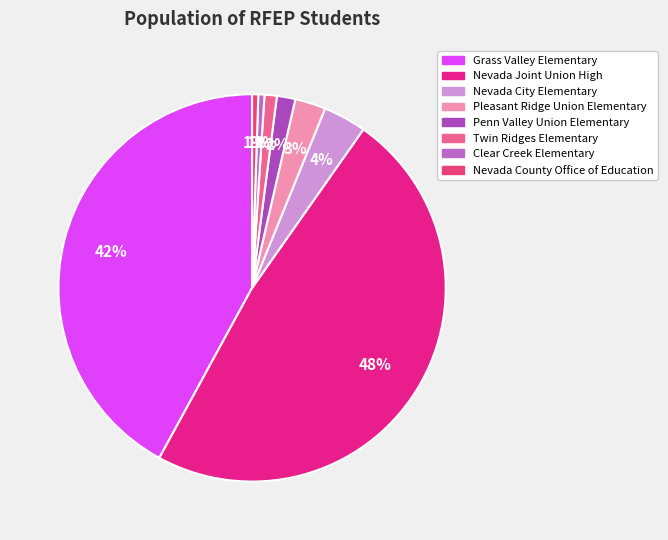

Count the number of slices in the pie.

8